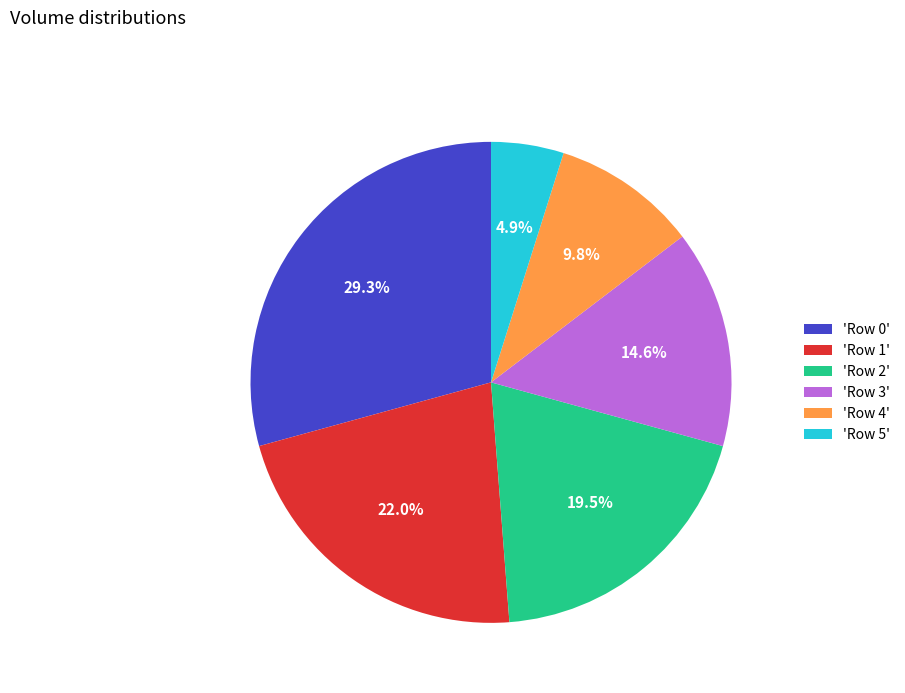

To the nearest percent, what is the average slice percentage?

17%